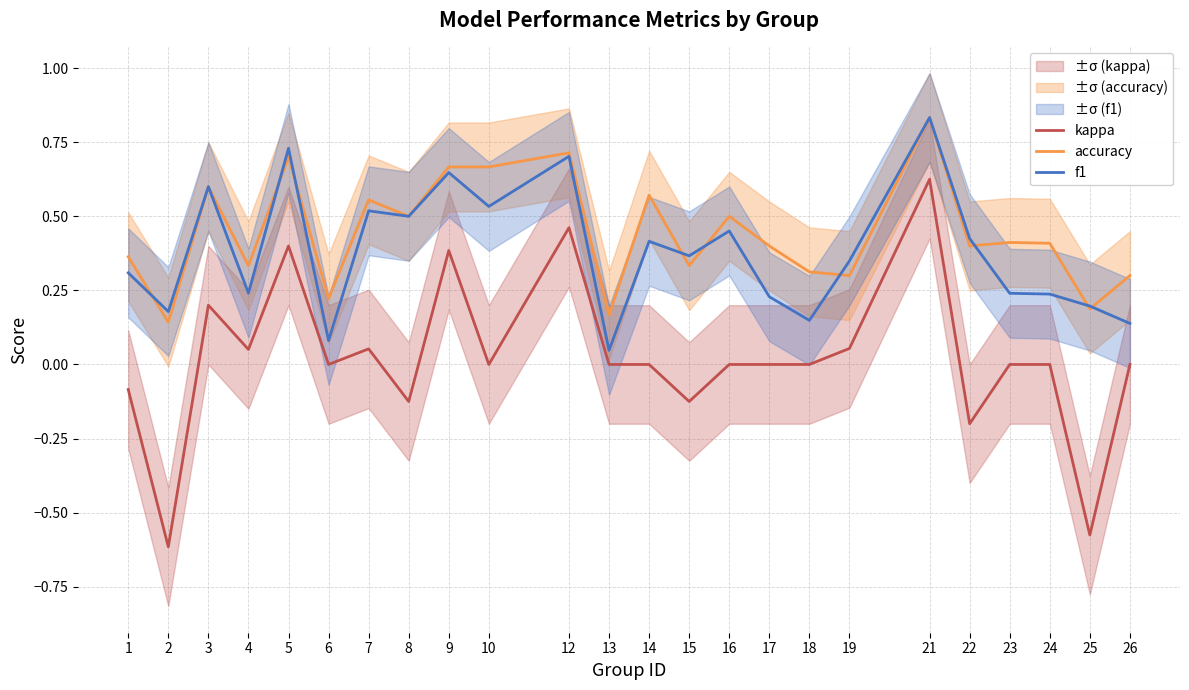

In kappa, how many points are higher than both neighbors (excluding endpoints)?

6